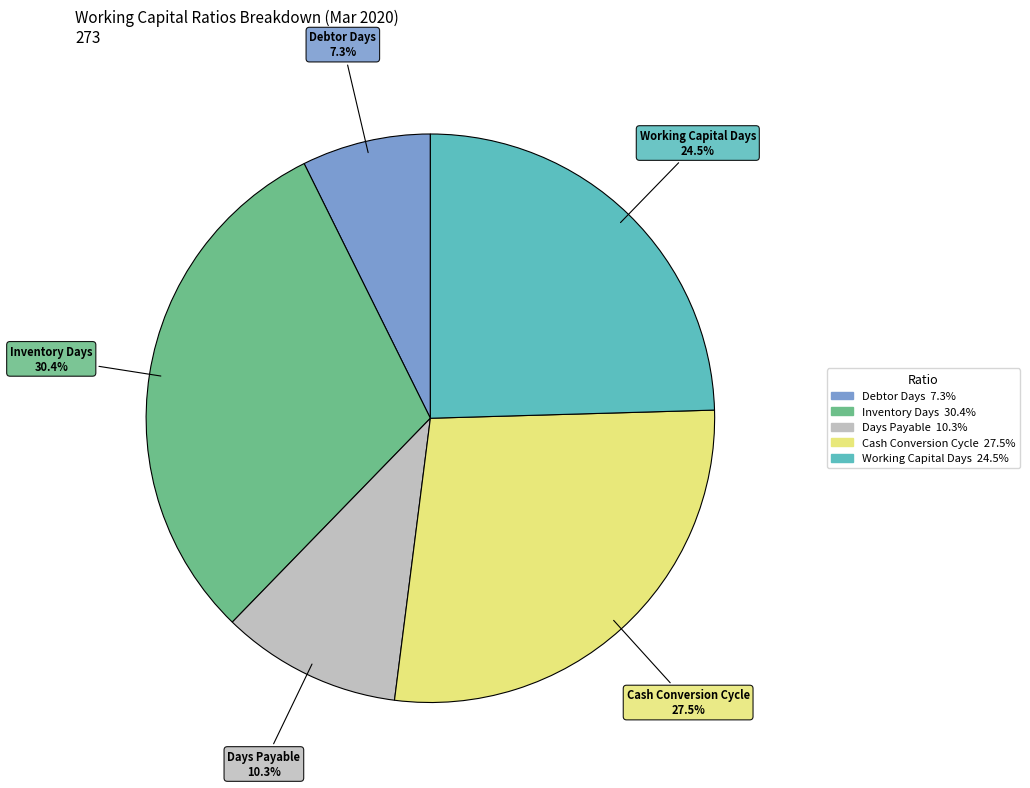

Approximately how many times larger is the value at Days Payable compared to Working Capital Days?

0.4